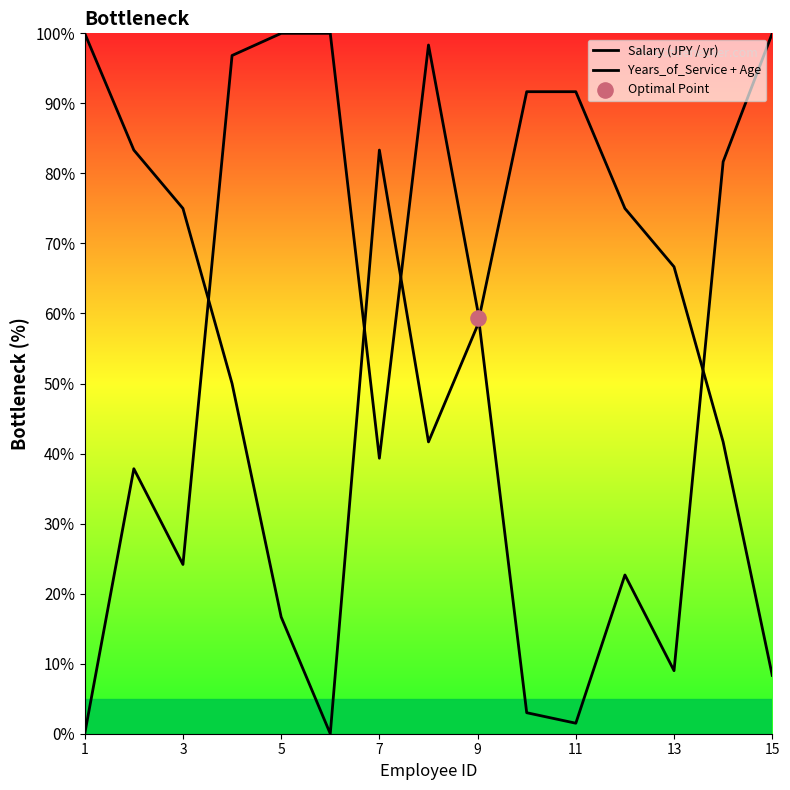

At how many categories does at least one series exceed 9?

15